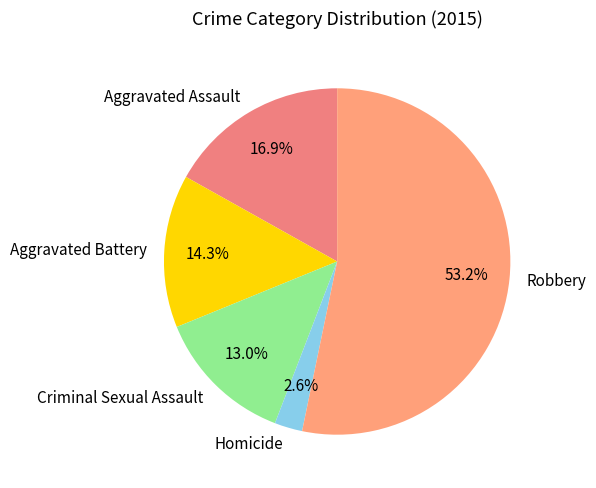

What is the majority slice?

Robbery